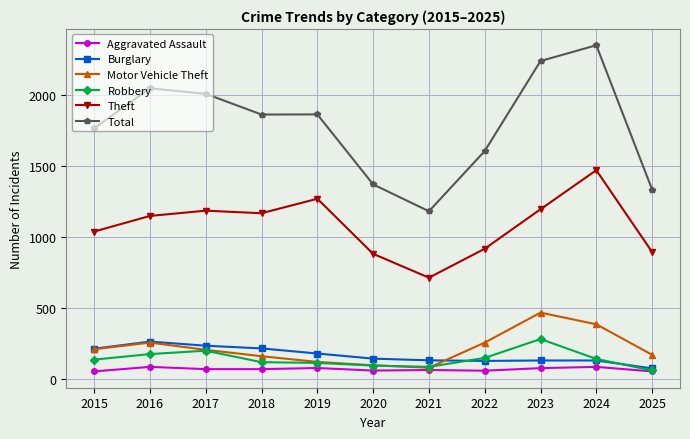

True or false: Motor Vehicle Theft and Total intersect in this chart.

False